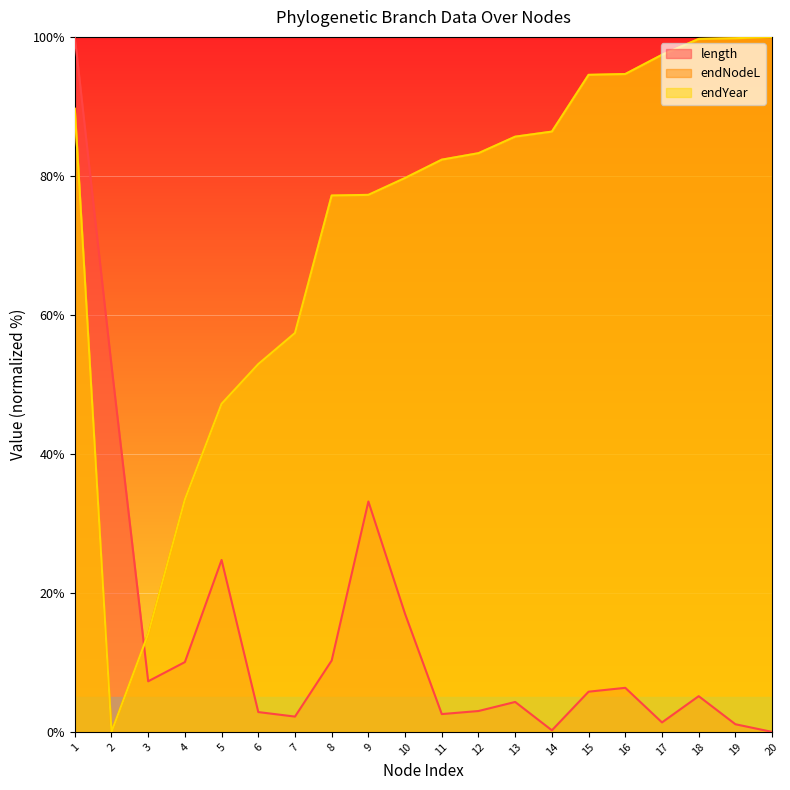

How many values in the length series are below 5?

9